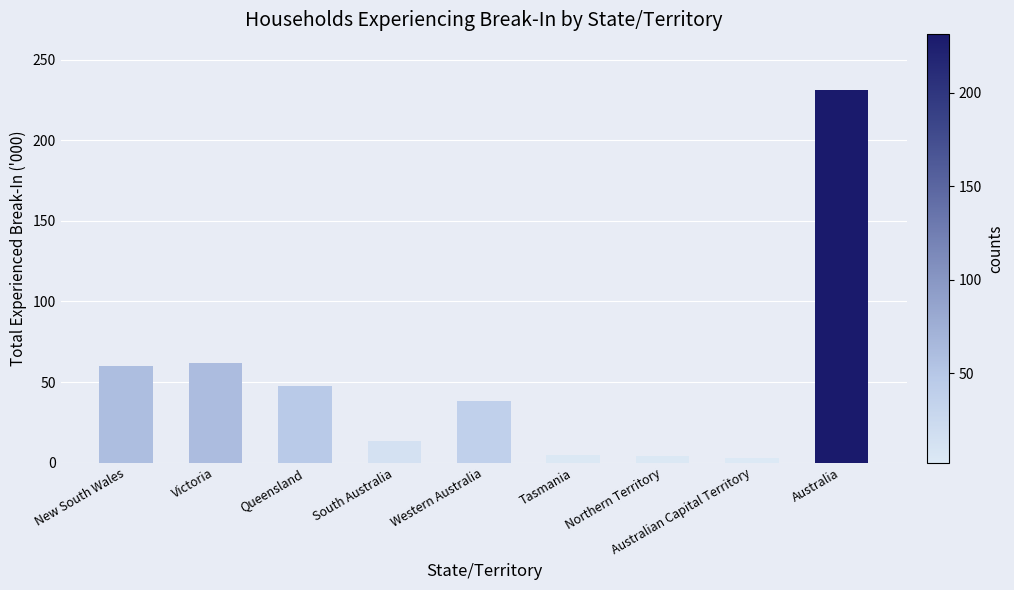

What is the label of the 5th bar from the left?

Western Australia